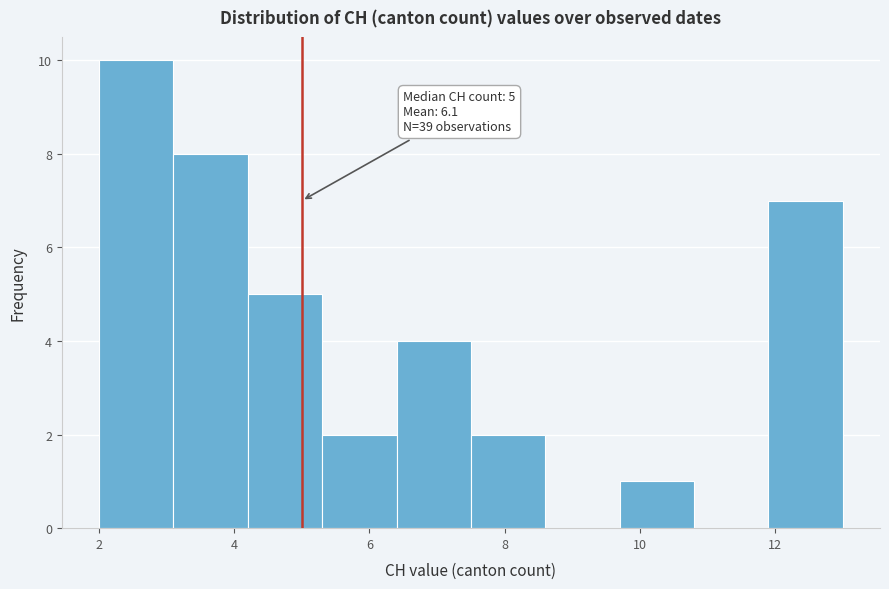

Which range on the x-axis has the tallest bar?

2.0 to 3.1